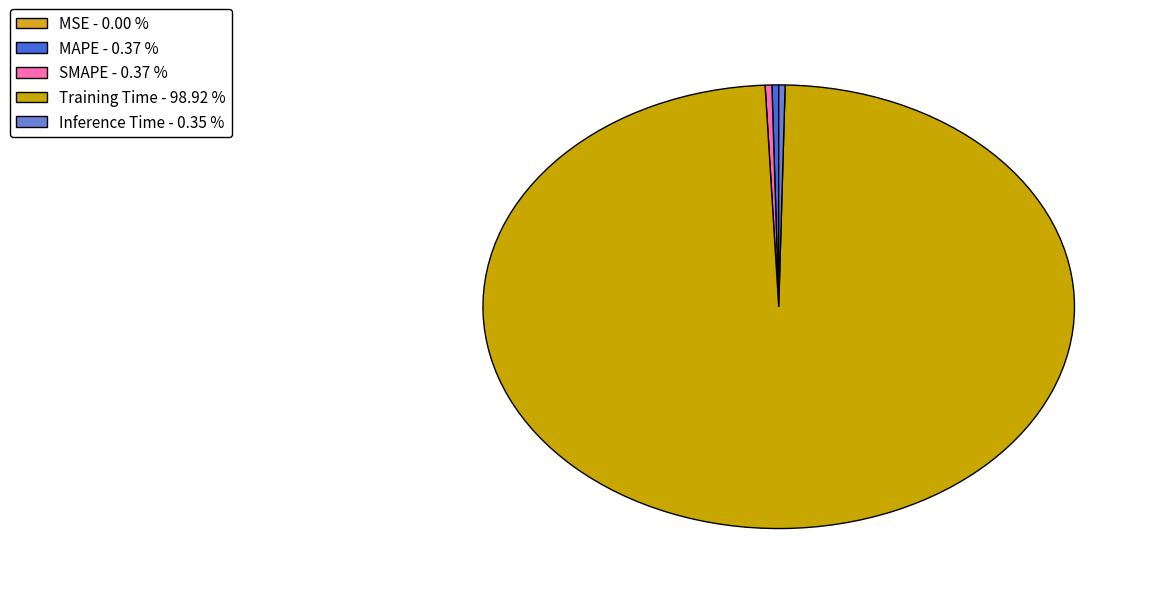

Is there any slice that represents more than half of the pie?

Yes